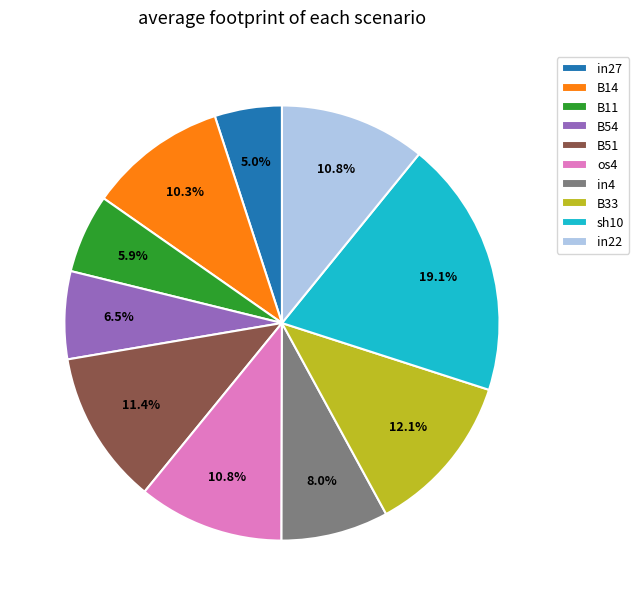

The os4 slice represents 11% of the pie. True or false?

True